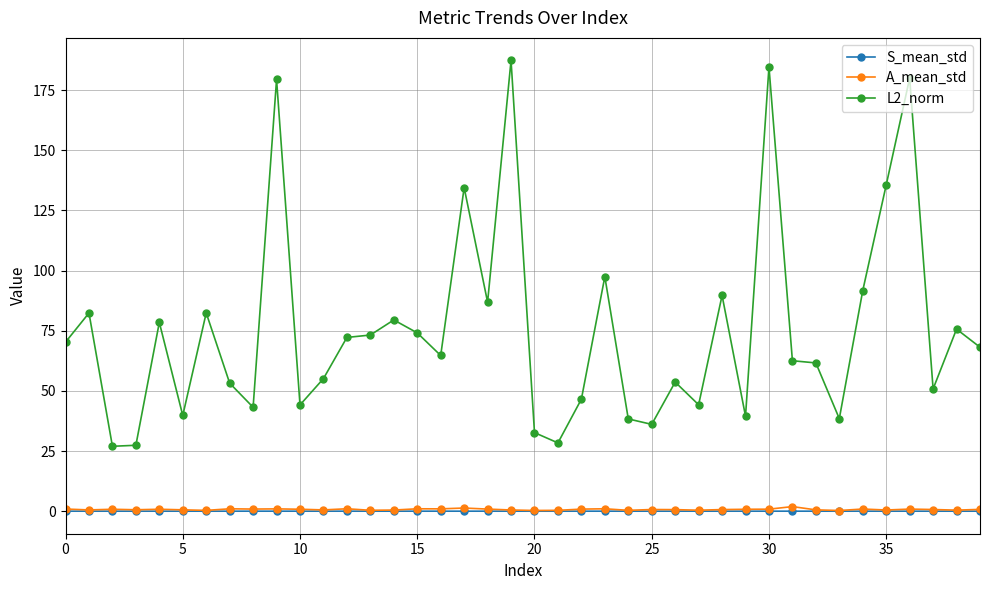

What is the value of the L2_norm point at the 9th from the left?

43.2